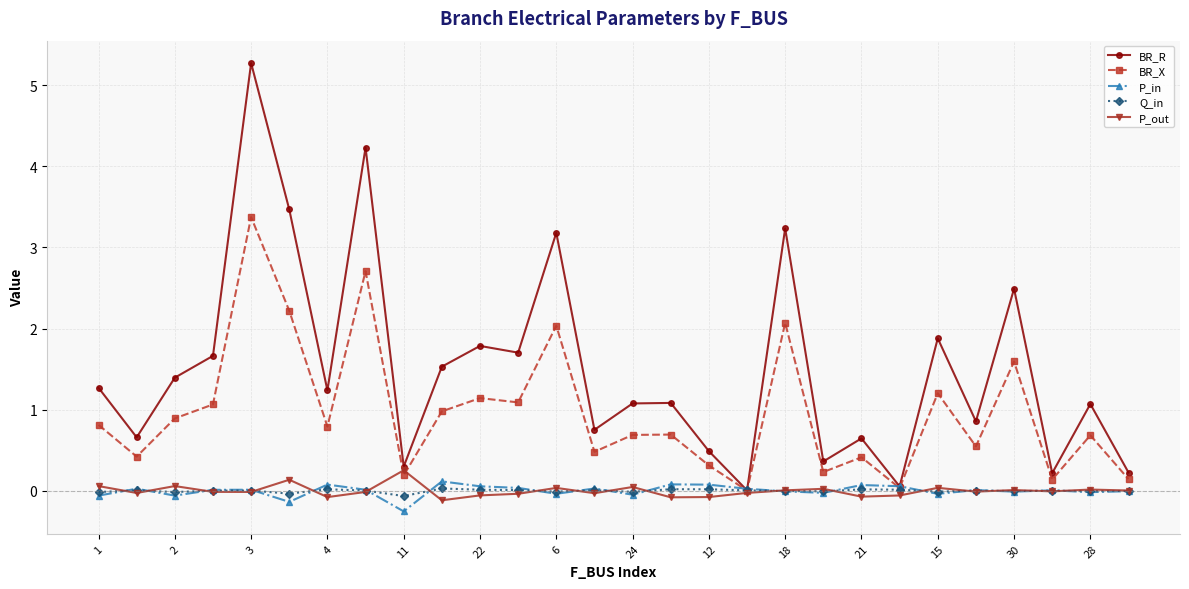

At how many categories does at least one series exceed 2?

6